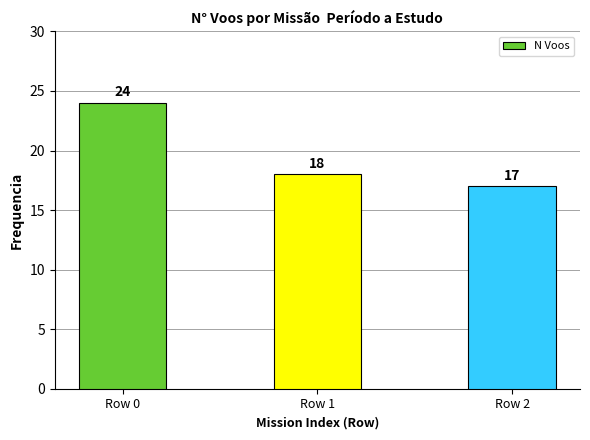

True or false: the data shows 24 at Row 0.

True